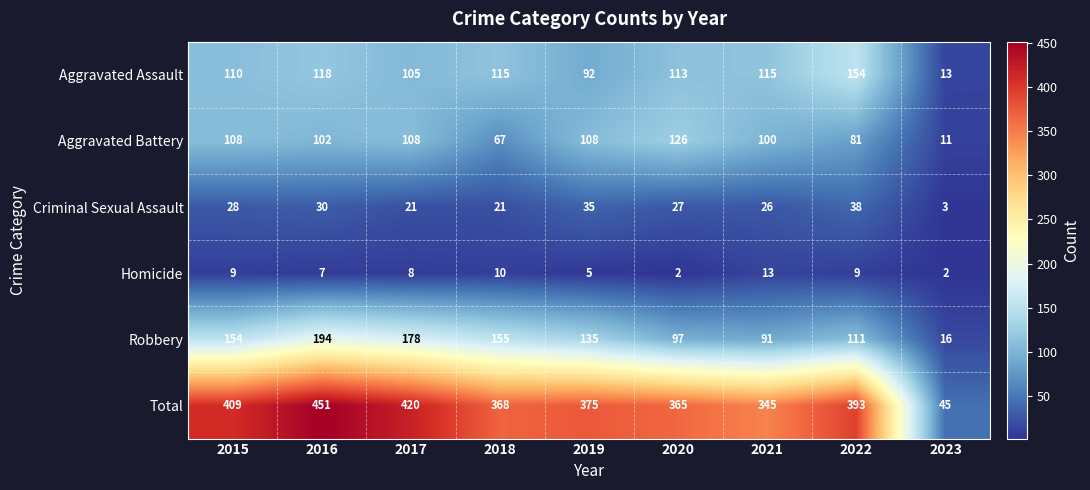

What is the difference between the highest and lowest values at 2016?

444